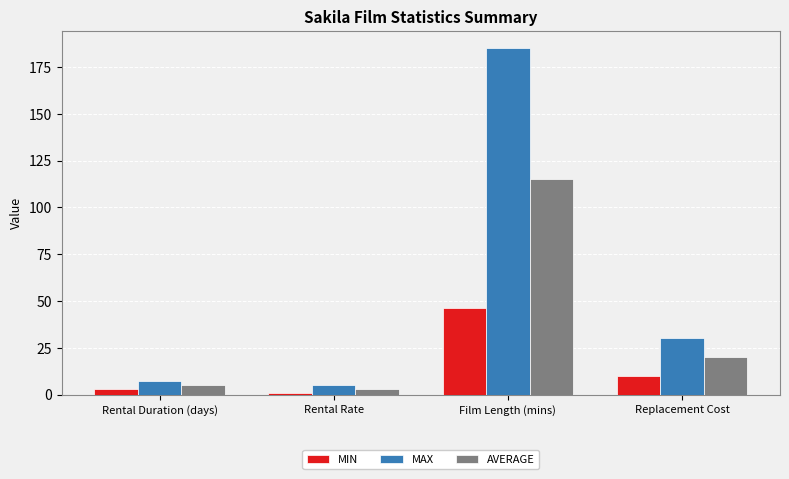

What position from the left is Replacement Cost?

4